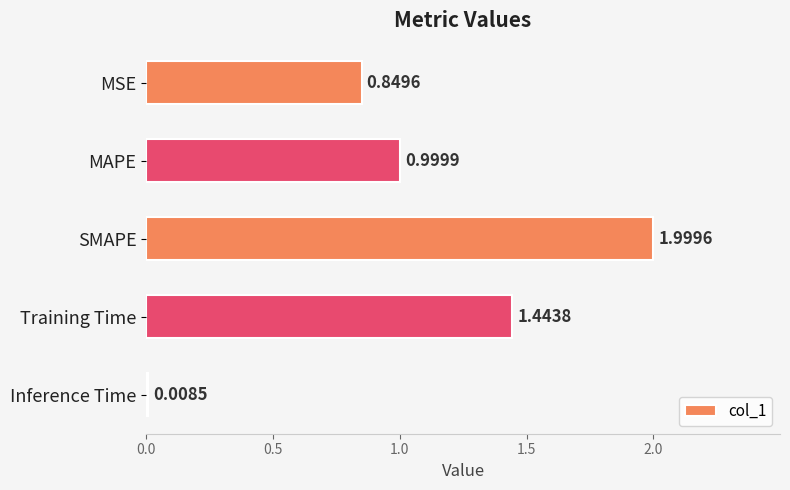

What is the label of the 5th bar from the bottom?

MSE